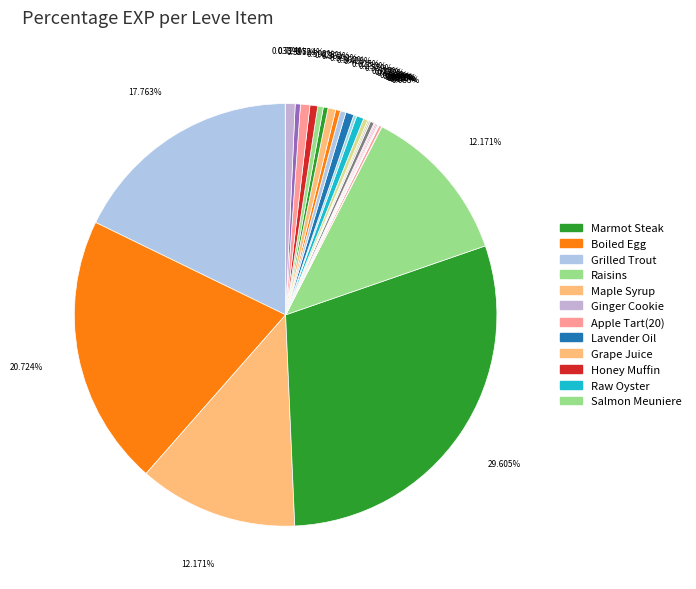

Which category has the biggest portion of the pie?

Marmot Steak